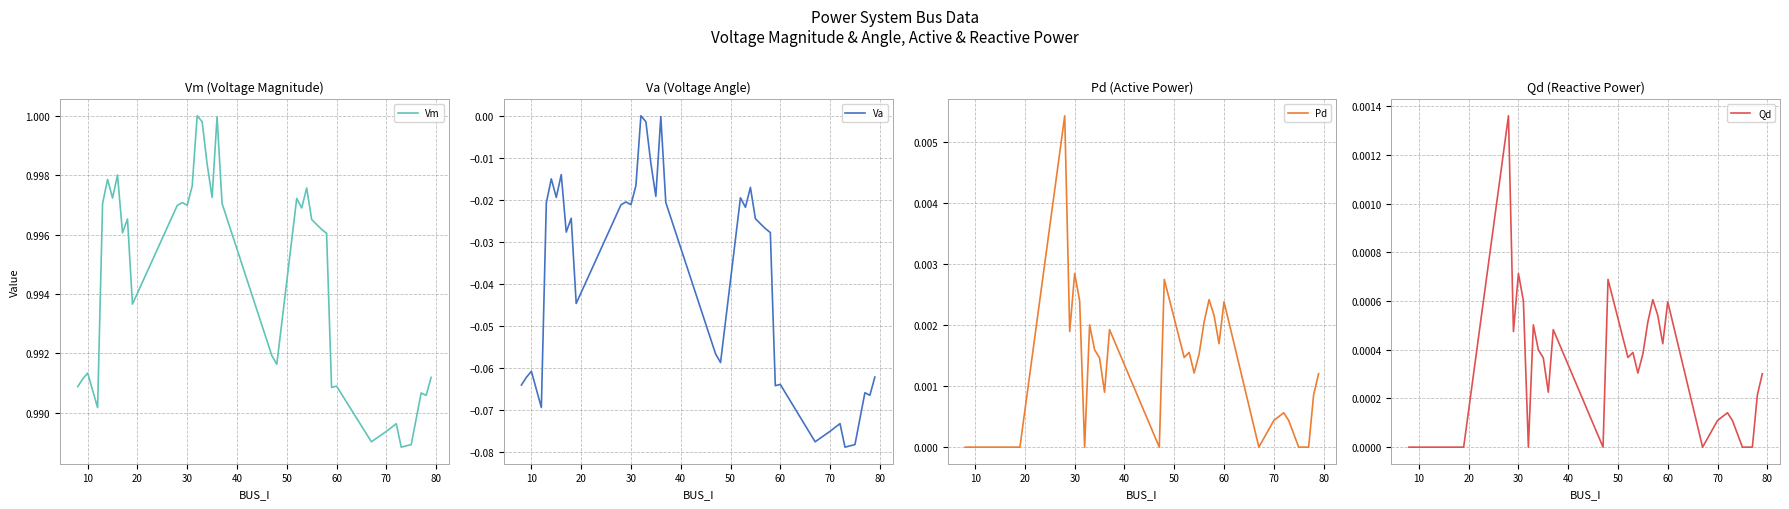

Does the chart display data point markers on the line(s)?

No